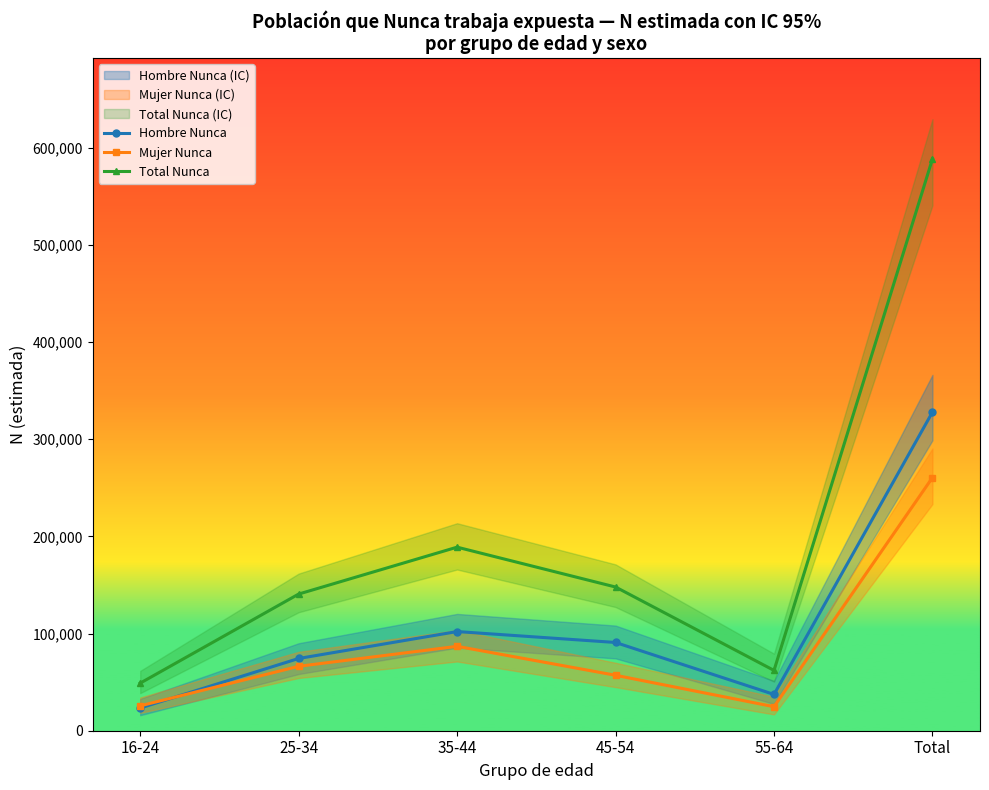

True or false: Total Nunca and Mujer Nunca intersect in this chart.

False